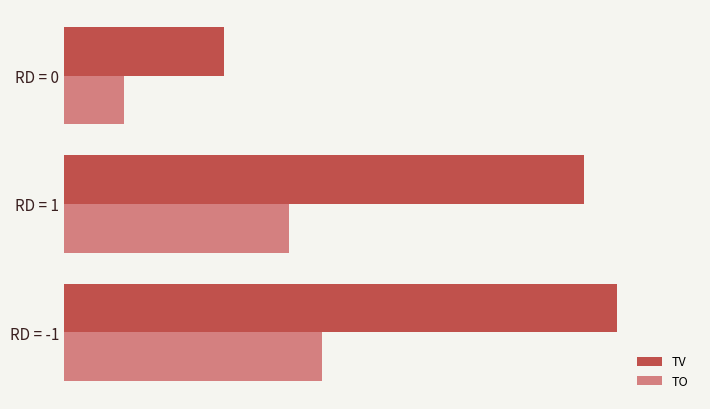

What are all the series names shown in the legend?

TV, TO